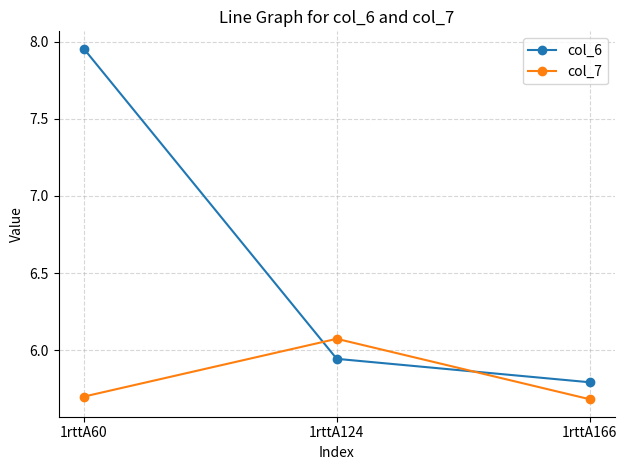

Which category has the highest value across all series?

1rttA60